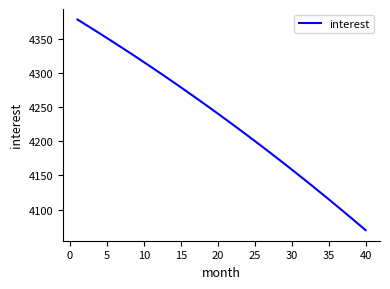

What is the average value?

4232.3